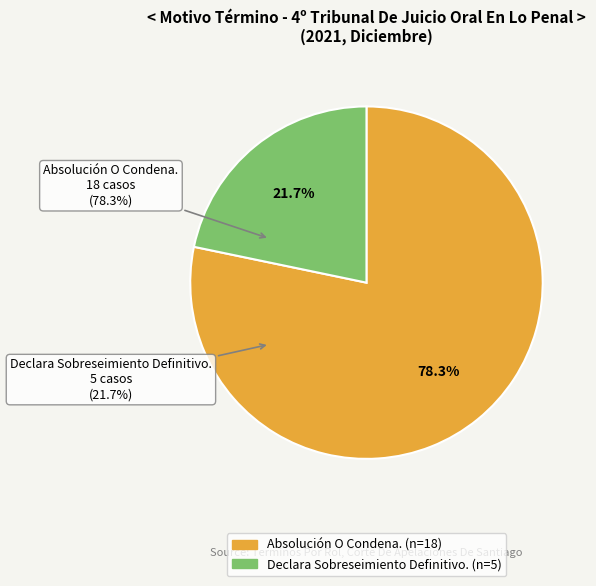

What is the change in value from Absolución O Condena. to Declara Sobreseimiento Definitivo.?

-13